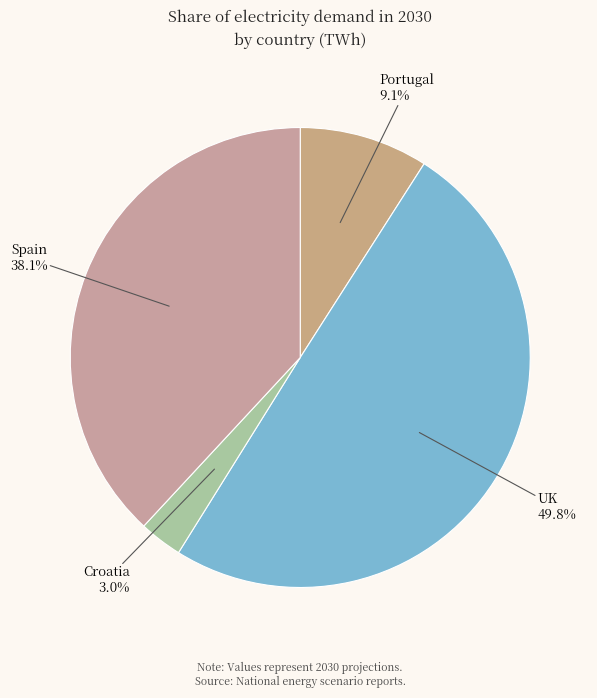

Does Spain account for over 50% of the chart?

No